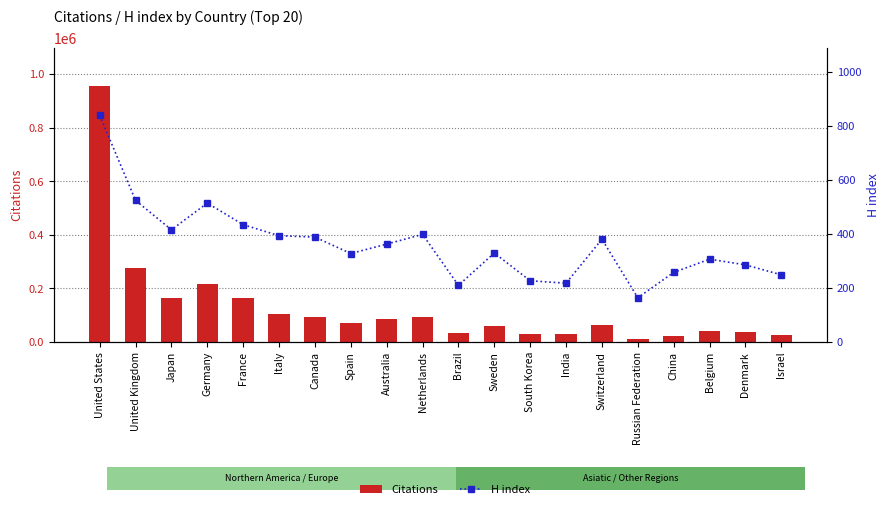

What is the approximate value of H index at Russian Federation, to the nearest 100?

200